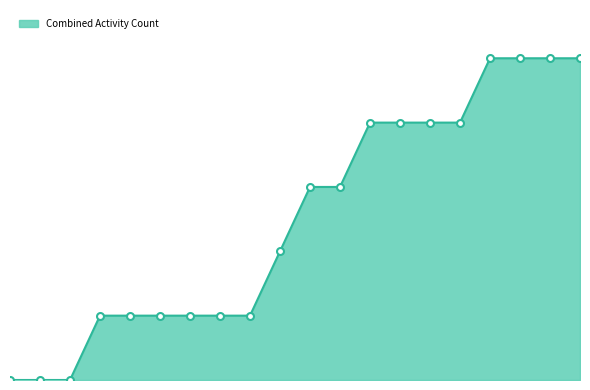

Does the chart display data point markers on the line(s)?

No